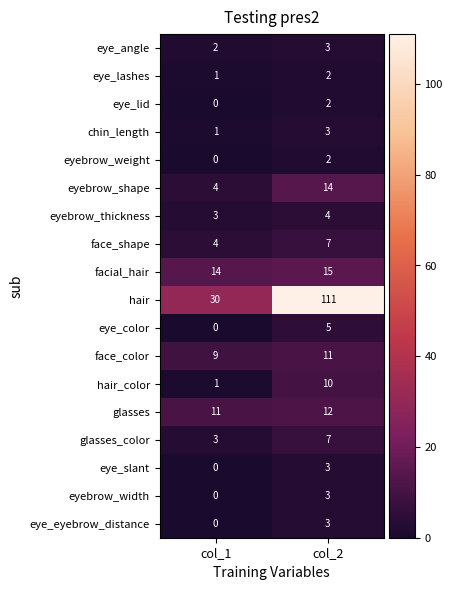

What is the greatest value displayed?

111